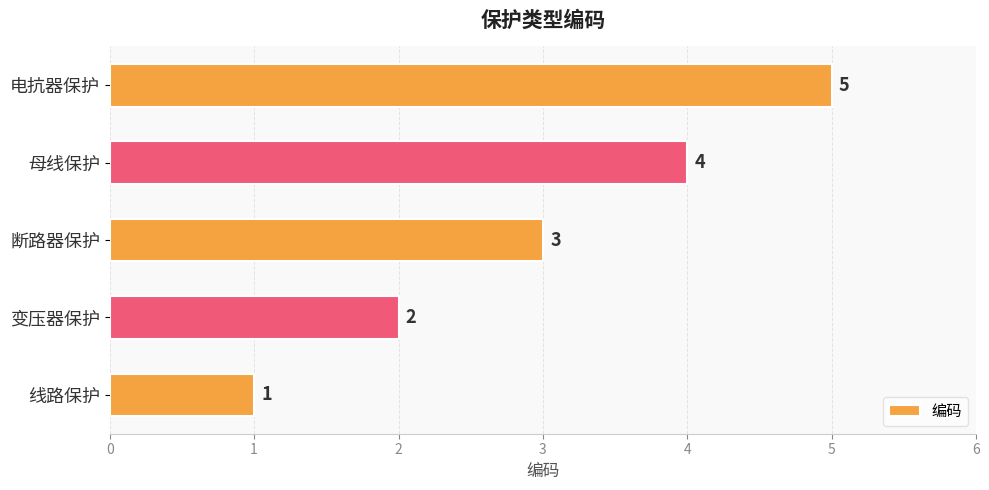

Where is the data nearest to the value 3?

断路器保护